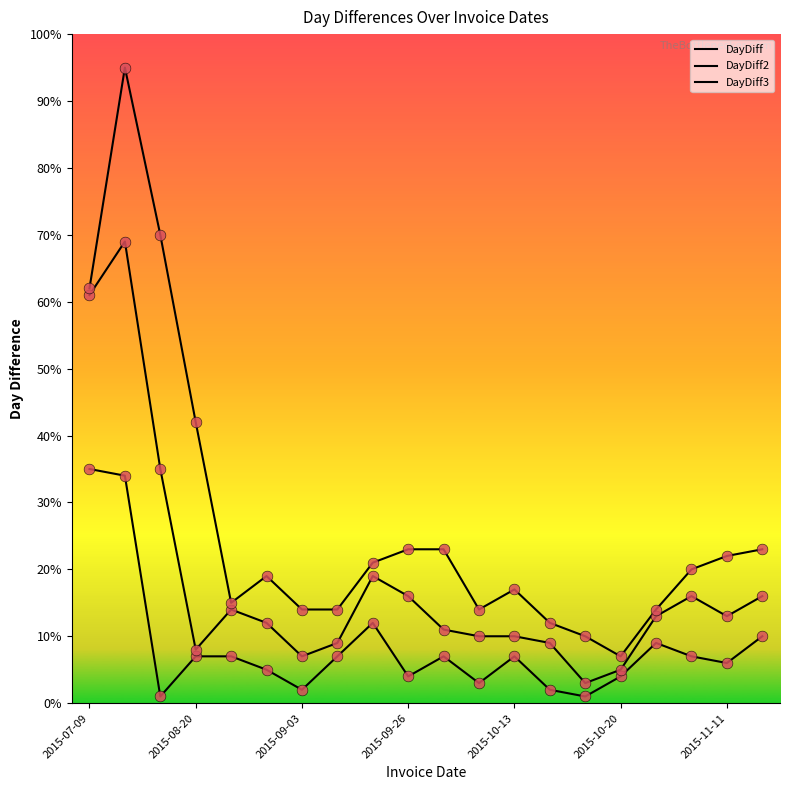

How many lines are shown in the chart?

3